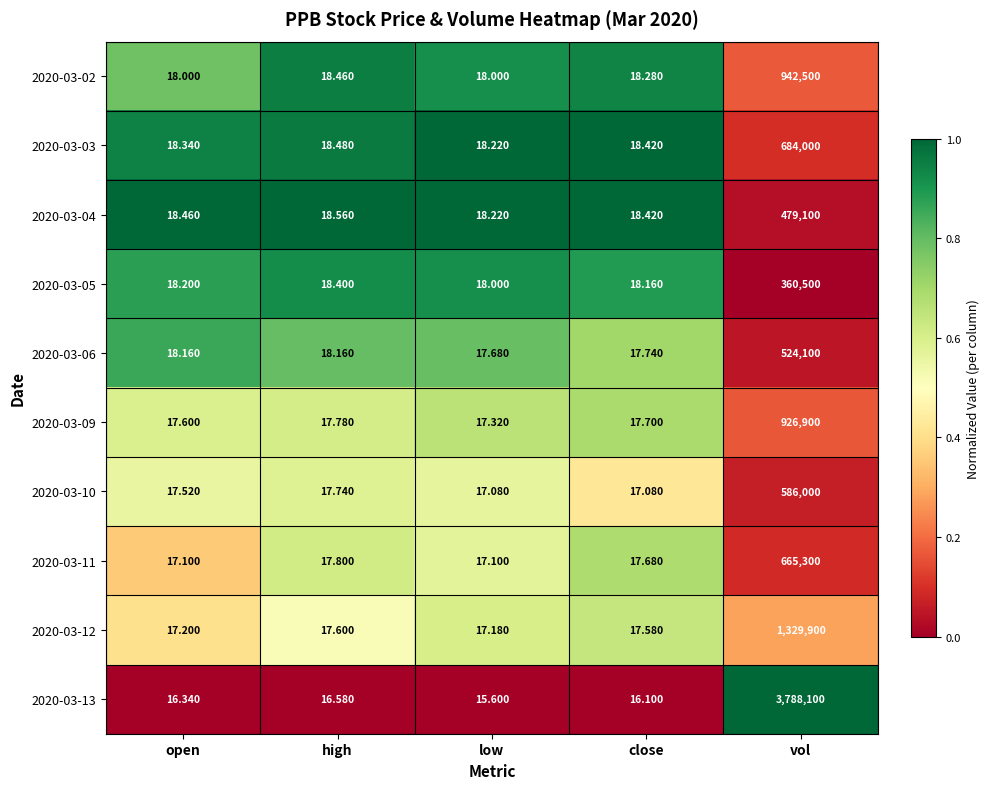

Between high and close, which series saw the biggest shift?

2020-03-10